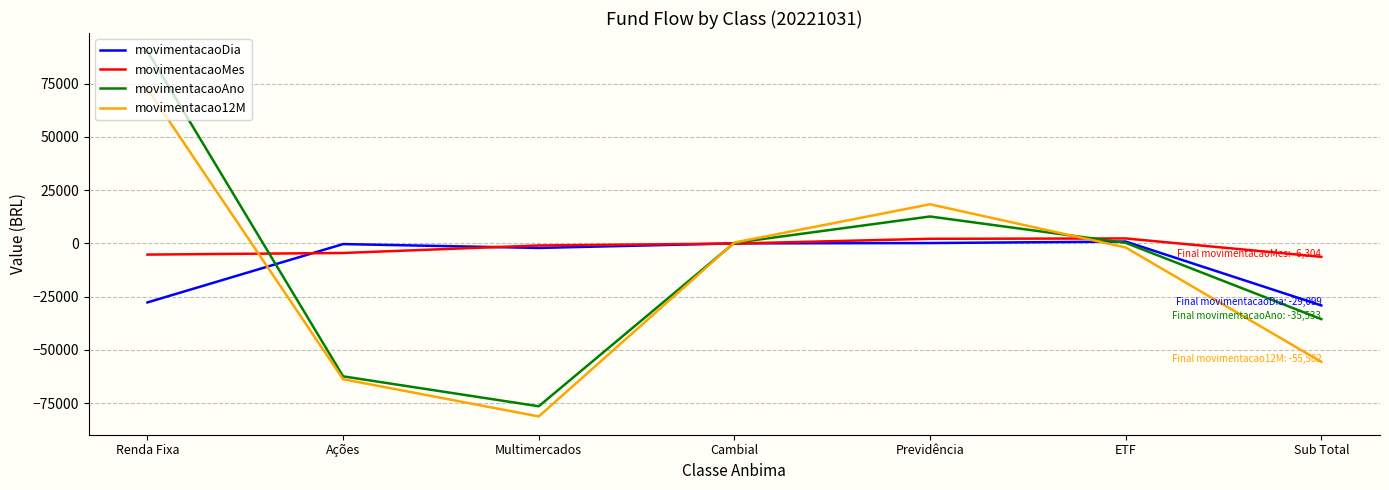

Where is movimentacaoMes nearest to the value -1991?

Multimercados